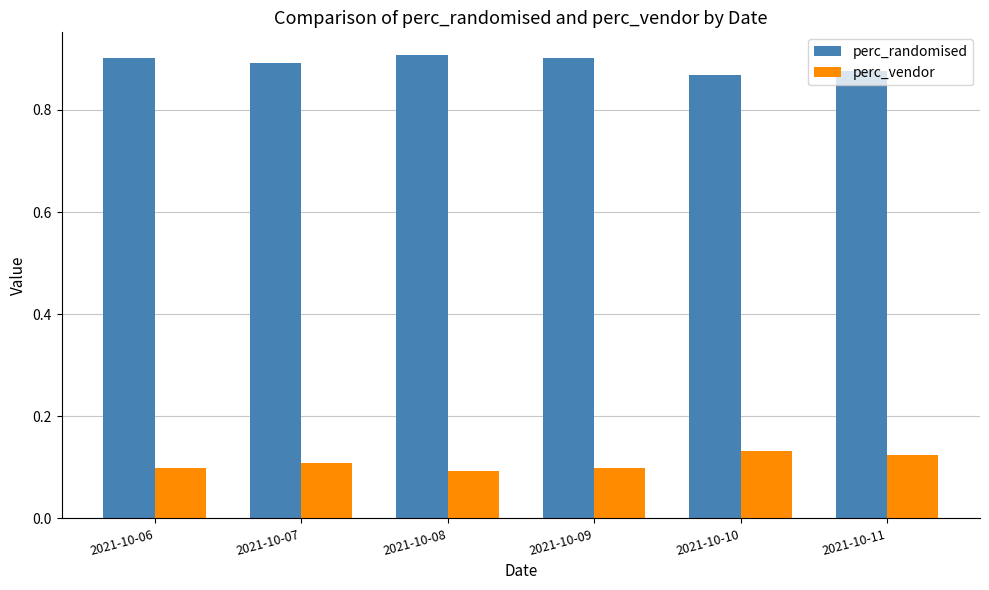

What is the total value across all series at 2021-10-06?

1.0